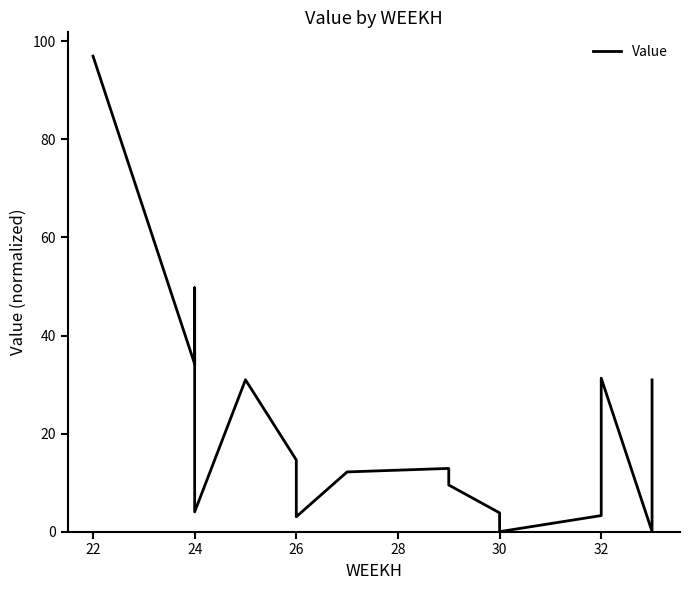

What is the difference between the second highest and minimum values?

49.7